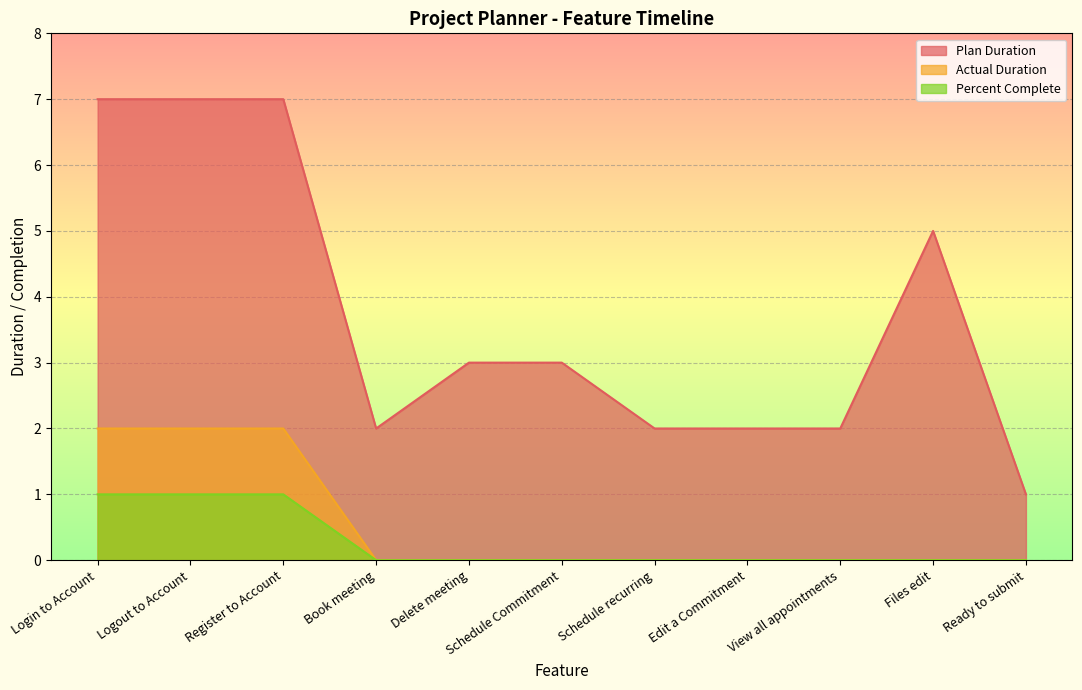

Reading left to right, extract all data points from this chart.

Plan Duration: 7	7	7	2	3	3	2	2	2	5	1
Actual Duration: 2	2	2	0	0	0	0	0	0	0	0
Percent Complete: 1	1	1	0	0	0	0	0	0	0	0